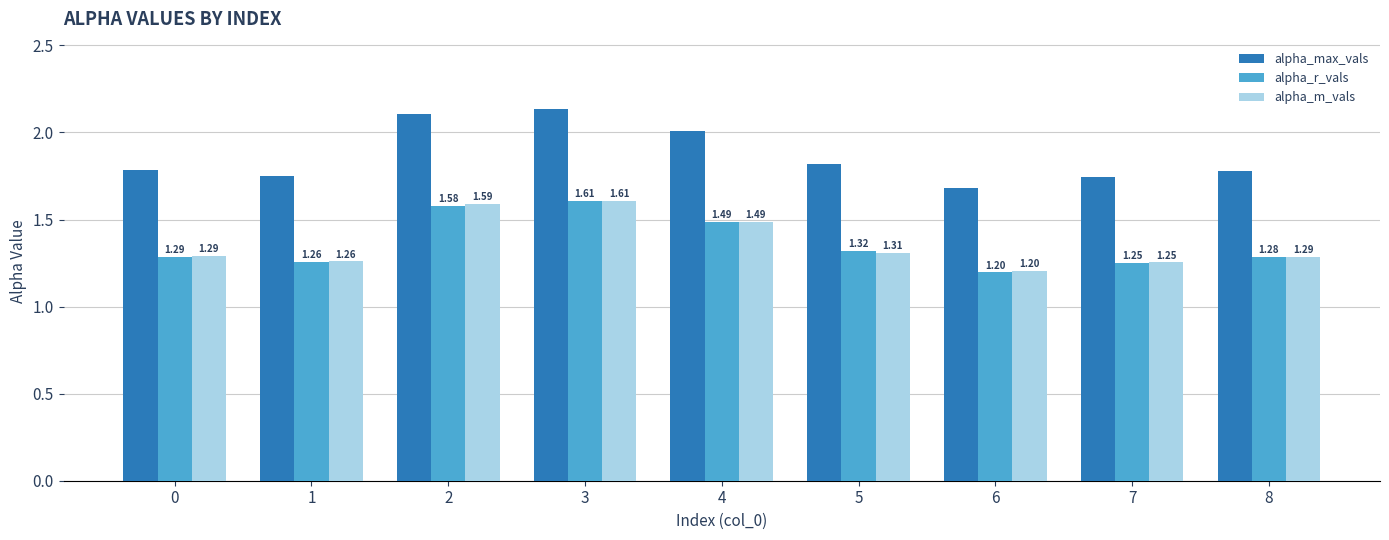

The alpha_m_vals series shows 0.6 at 7. True or false?

False